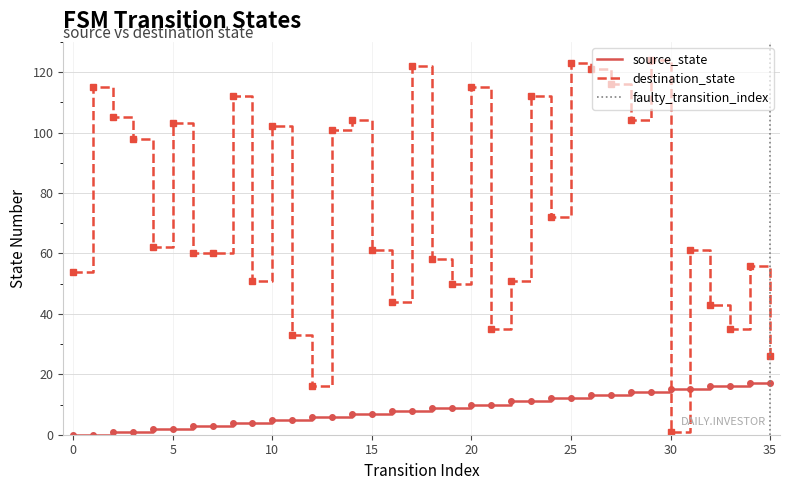

What is the difference between the highest and lowest values at 20?

105